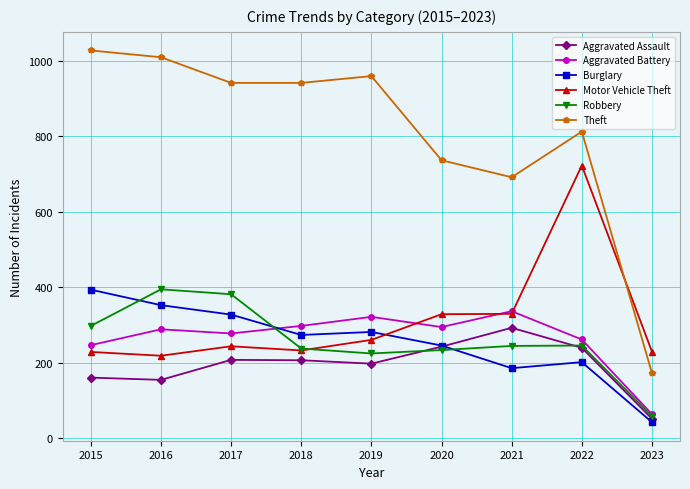

Between which two adjacent categories do Robbery and Burglary first intersect?

2015 and 2016